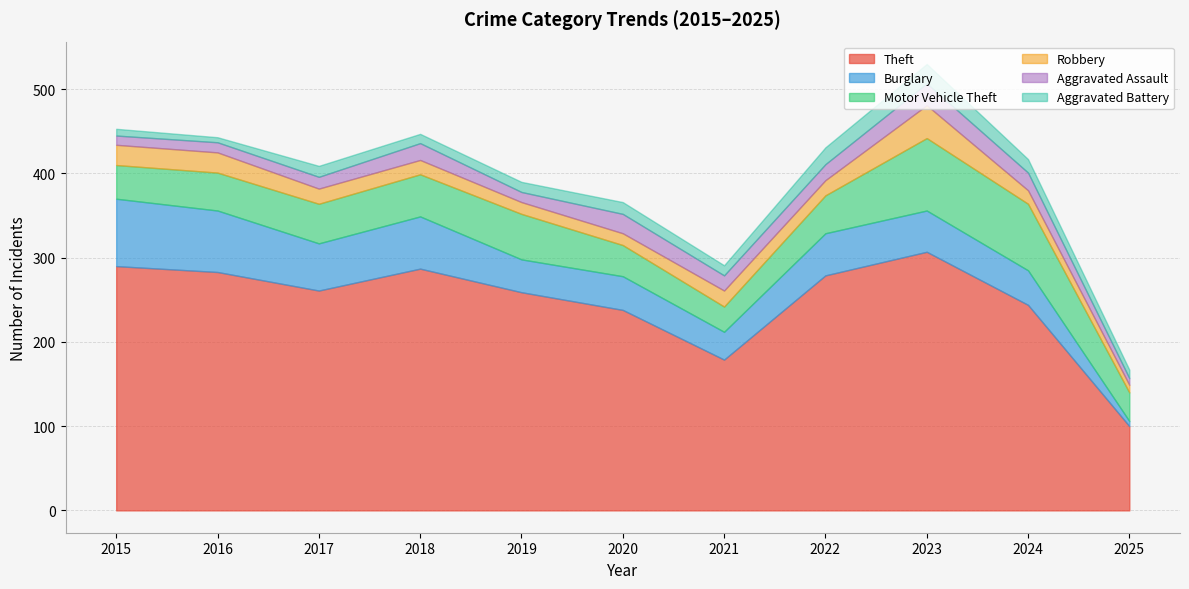

Reading right to left, what are all the values shown in this chart?

Theft: 100	244	307	279	179	238	259	287	261	283	290
Burglary: 6	41	49	50	33	40	39	62	56	73	80
Motor Vehicle Theft: 34	79	86	45	30	37	54	50	47	45	40
Robbery: 9	16	39	18	19	14	14	17	18	24	24
Aggravated Assault: 8	21	26	19	18	23	12	20	14	12	11
Aggravated Battery: 10	16	23	20	12	14	12	11	13	6	8